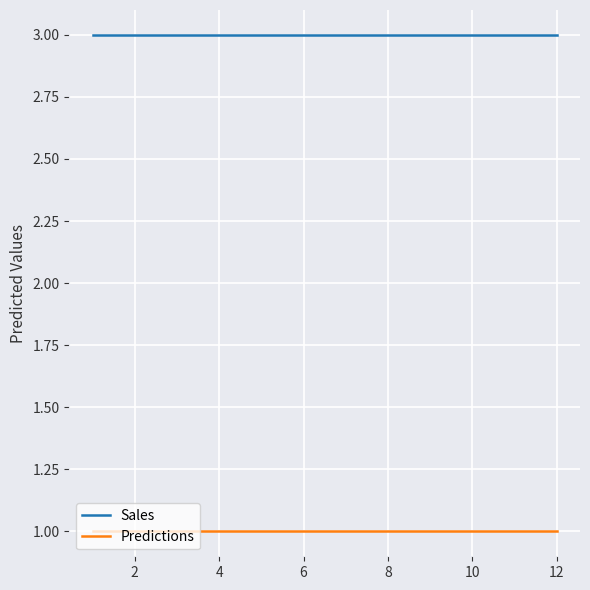

Which series has the largest total across all categories?

Sales